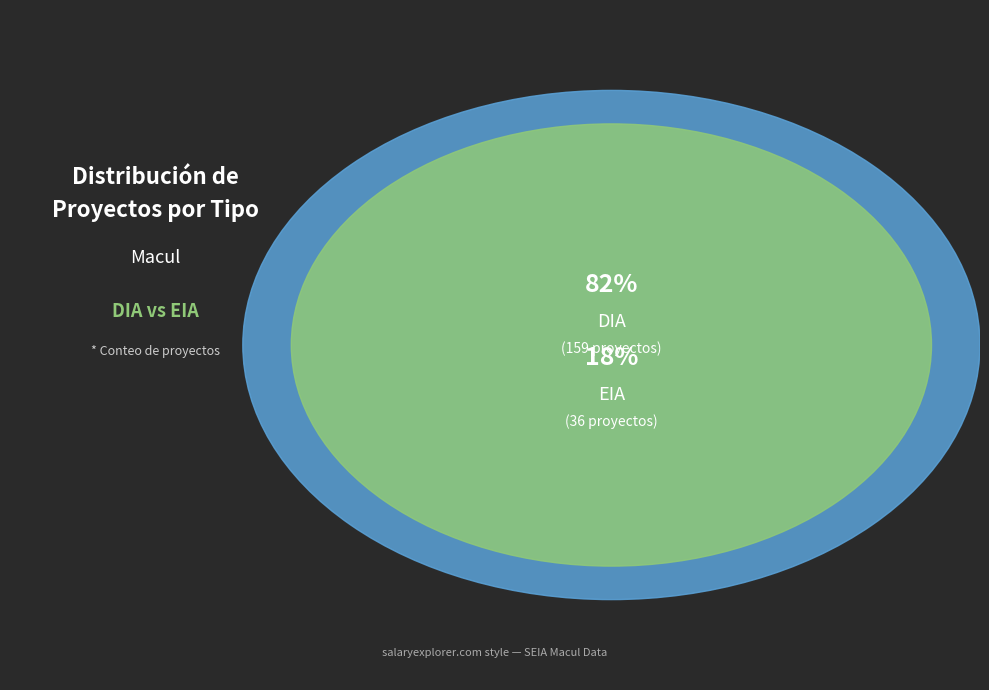

Approximately how many times larger is the value at EIA compared to DIA?

0.2